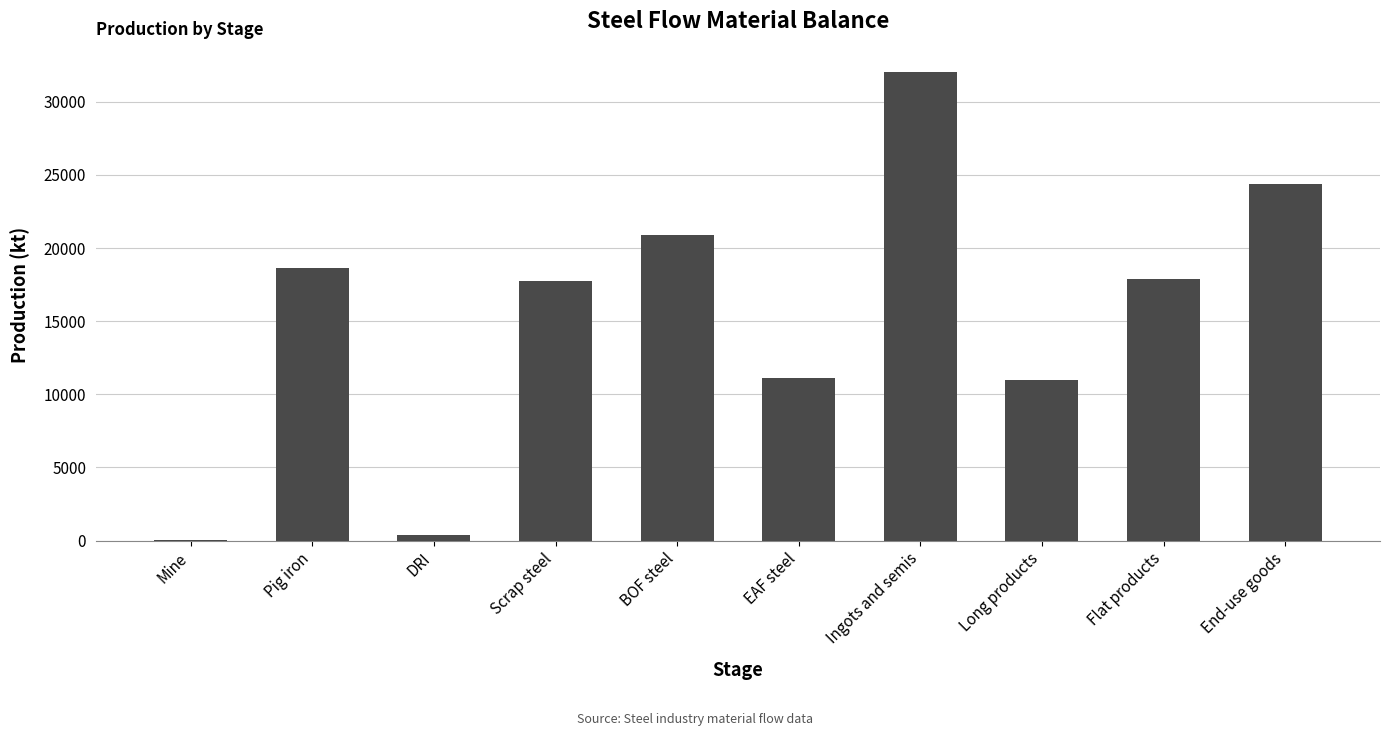

Approximately how many times larger is the value at End-use goods compared to Scrap steel?

1.4